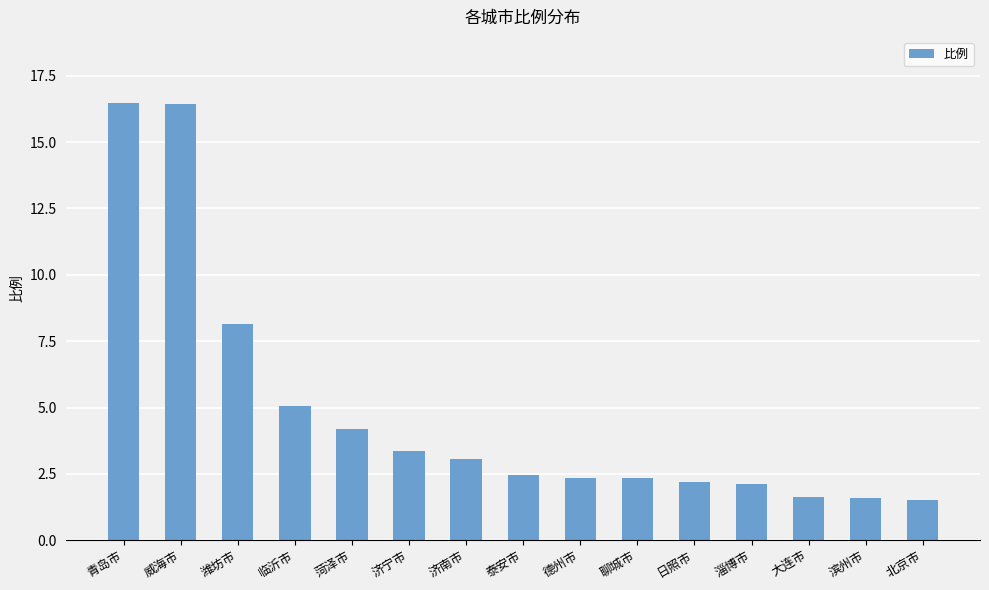

Between 泰安市 and 青岛市, which is larger?

青岛市